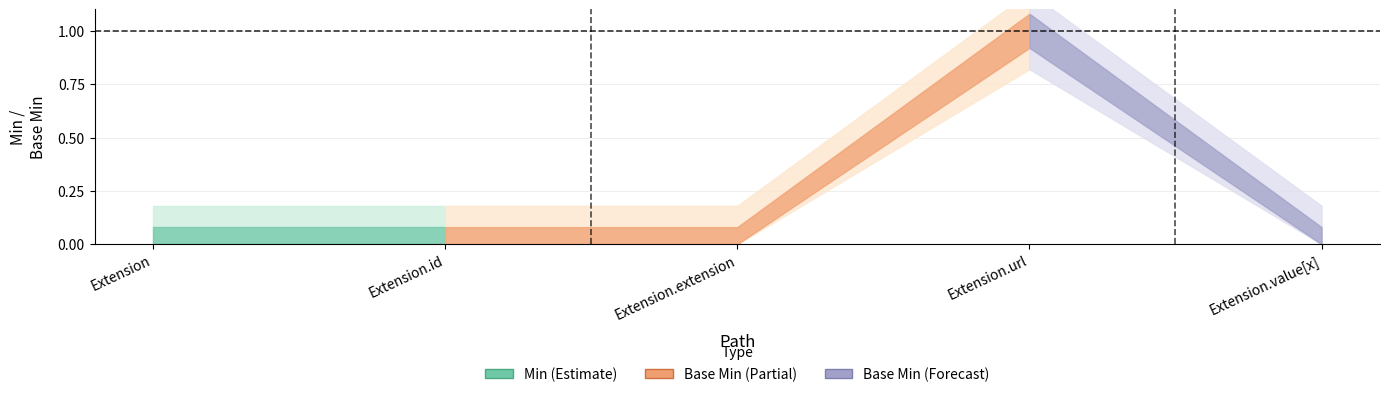

Reading left to right, what are all the values shown in this chart?

Min: Extension=0	Extension.id=0	Extension.extension=0	Extension.url=1	Extension.value[x]=0
Base Min: Extension=0	Extension.id=0	Extension.extension=0	Extension.url=1	Extension.value[x]=0